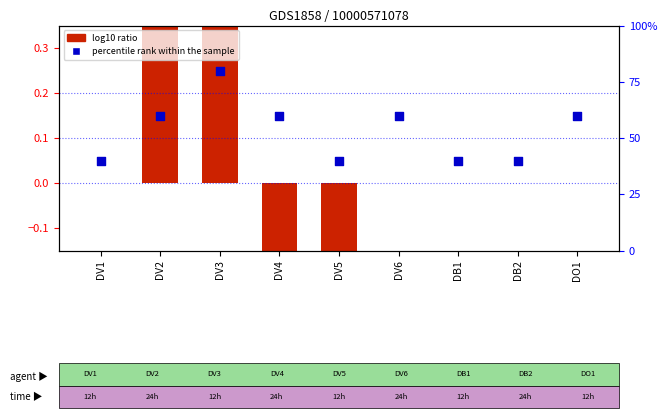

Which has a higher value, DO1 or DV6?

DO1